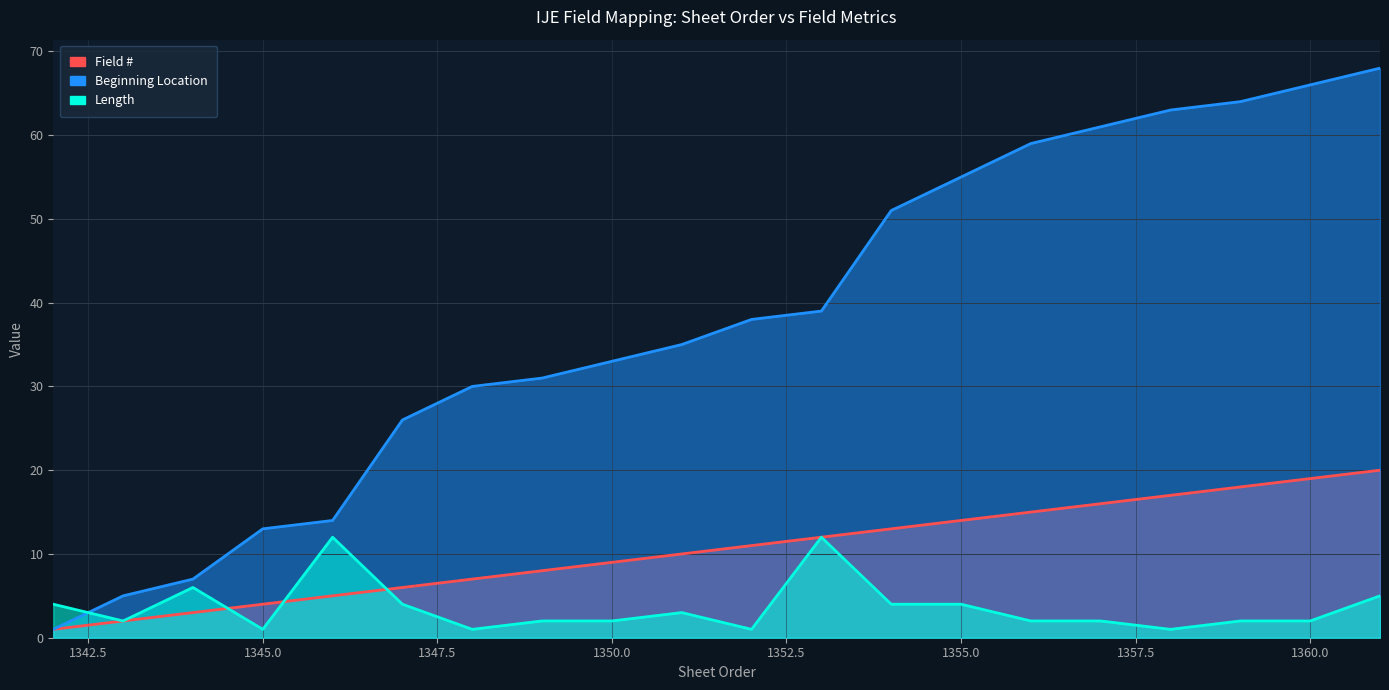

Reading left to right, transcribe all the data shown in this chart.

Field #: 1	2	3	4	5	6	7	8	9	10	11	12	13	14	15	16	17	18	19	20
Beginning Location: 1	5	7	13	14	26	30	31	33	35	38	39	51	55	59	61	63	64	66	68
Length: 4	2	6	1	12	4	1	2	2	3	1	12	4	4	2	2	1	2	2	5